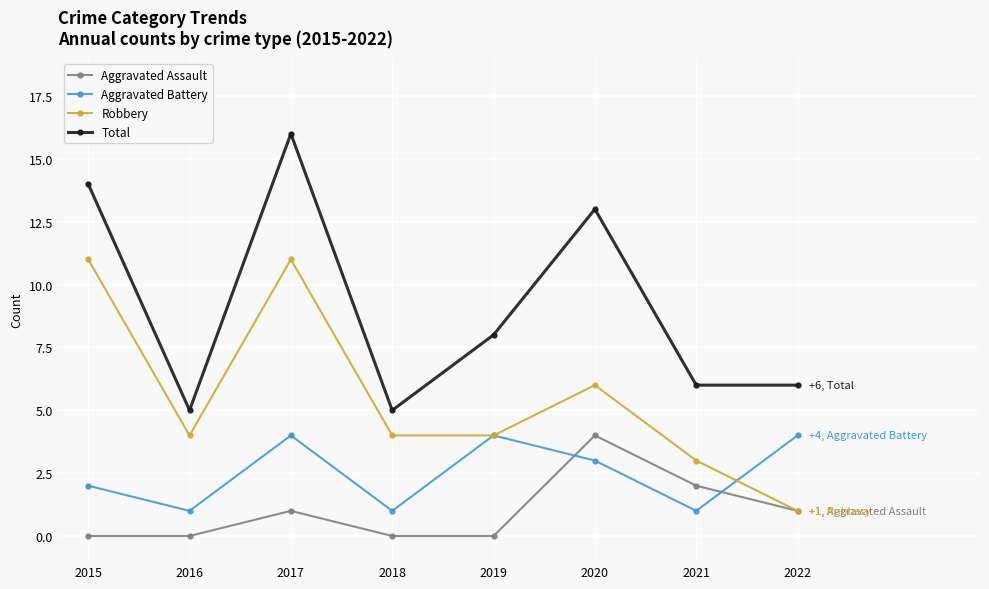

What is the approximate value of Aggravated Assault at 2021?

2